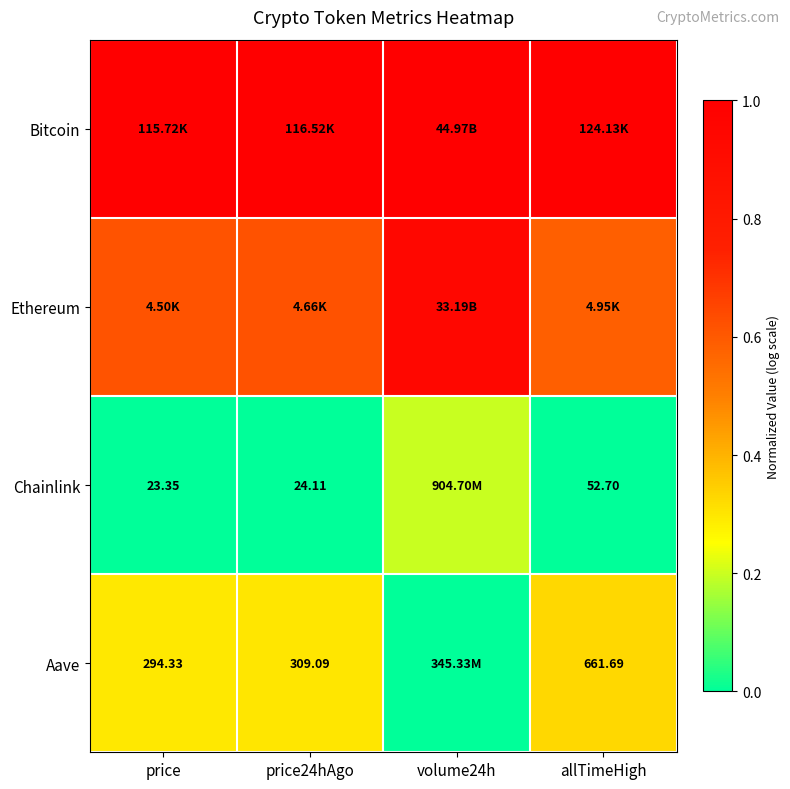

True or false: Chainlink has a value of -0.1 at allTimeHigh.

False